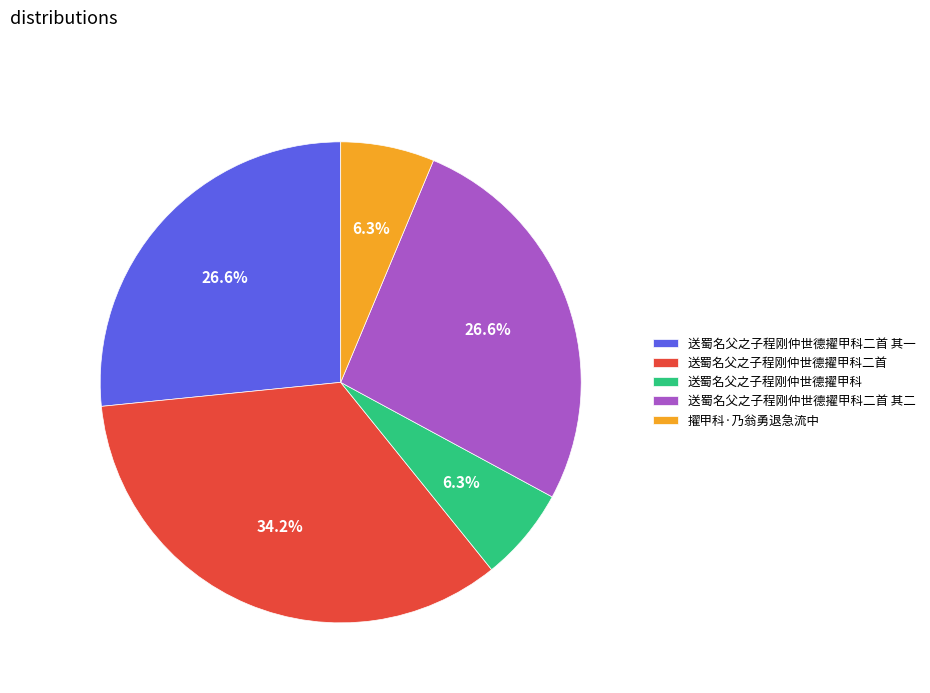

Count the number of slices in the pie.

5